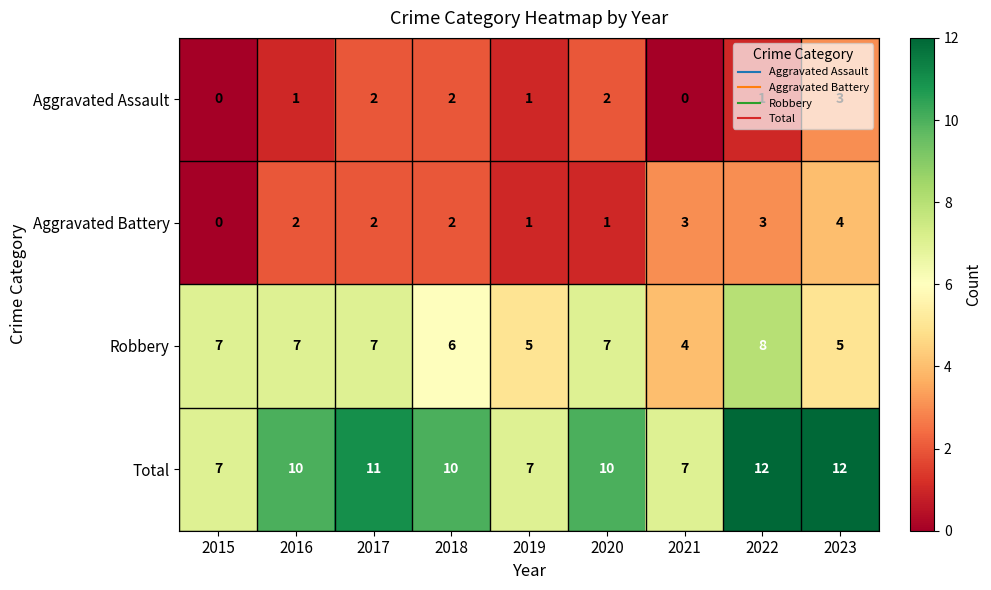

Which category has the highest value in the Aggravated Battery series?

2023